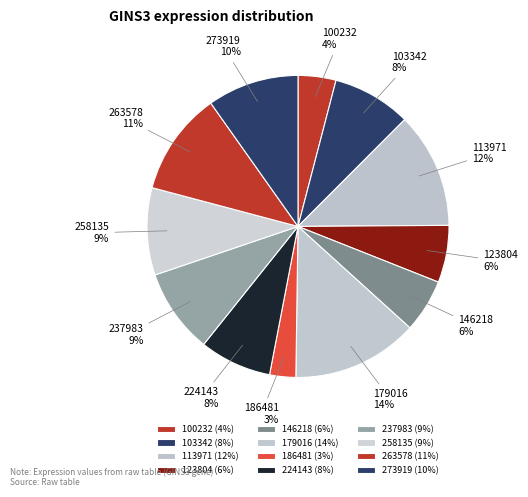

Which category has the biggest portion of the pie?

179016